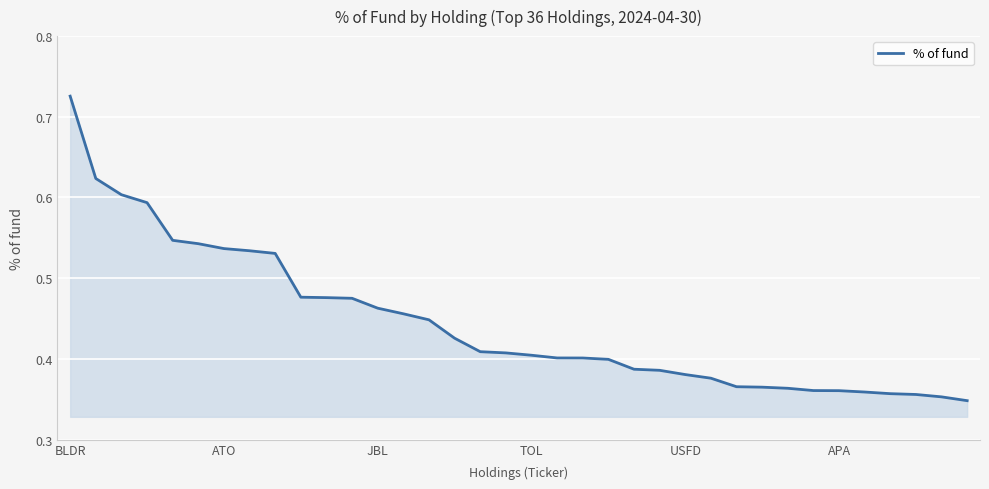

How many lines are shown in the chart?

1